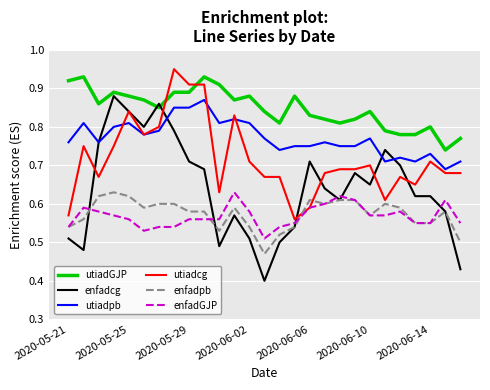

Which series has the largest total across all categories?

utiadGJP